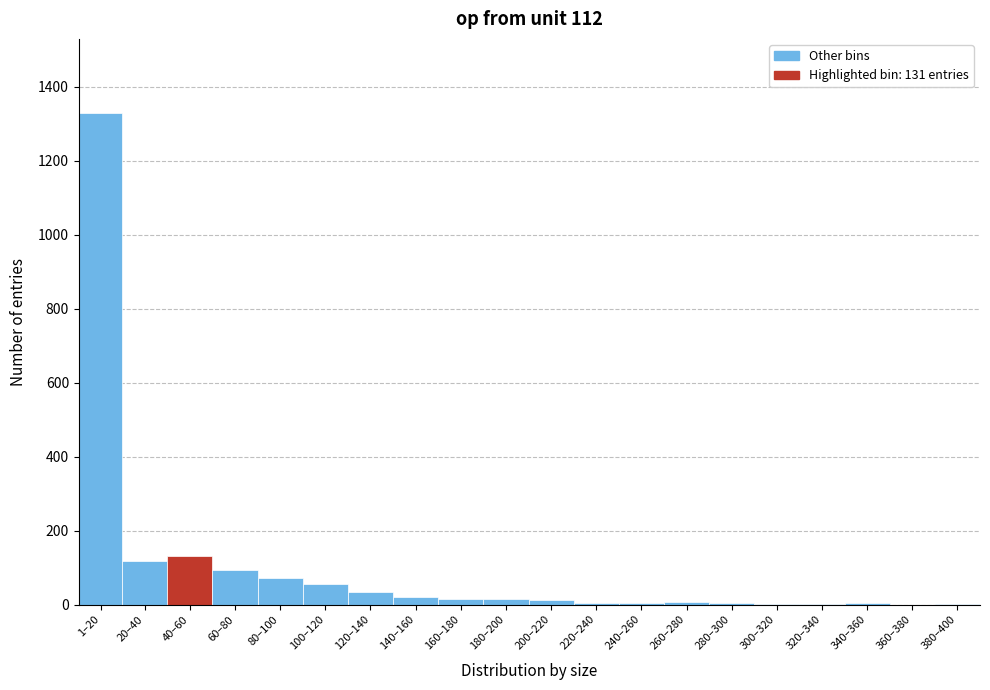

What is the sum of all values?

1923